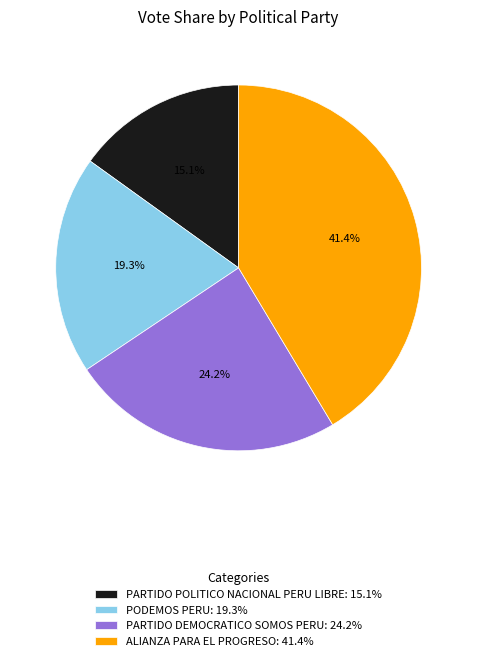

Does PARTIDO DEMOCRATICO SOMOS PERU account for over 50% of the chart?

No